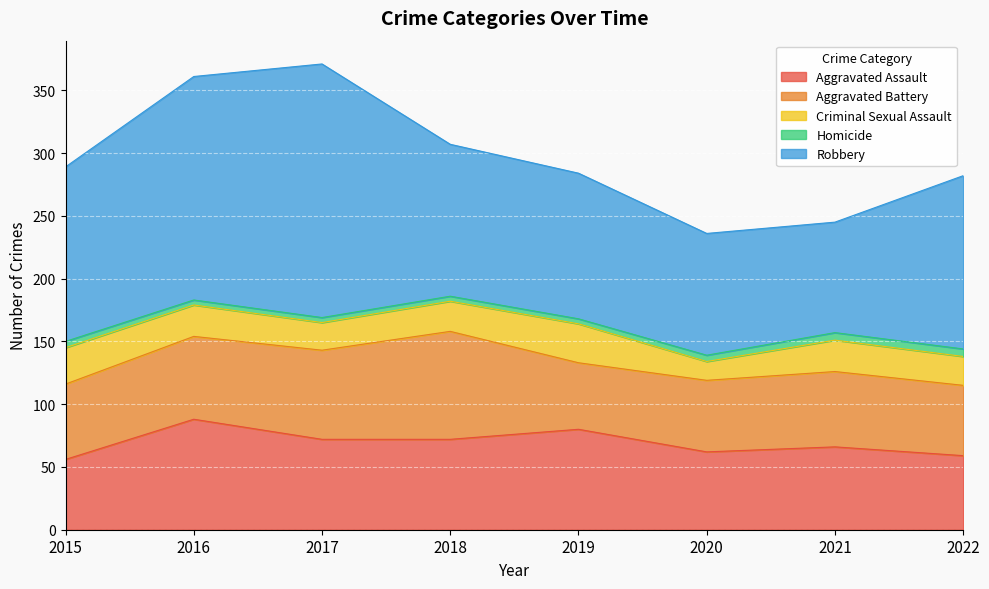

True or false: Aggravated Battery and Aggravated Assault cross at least once.

True